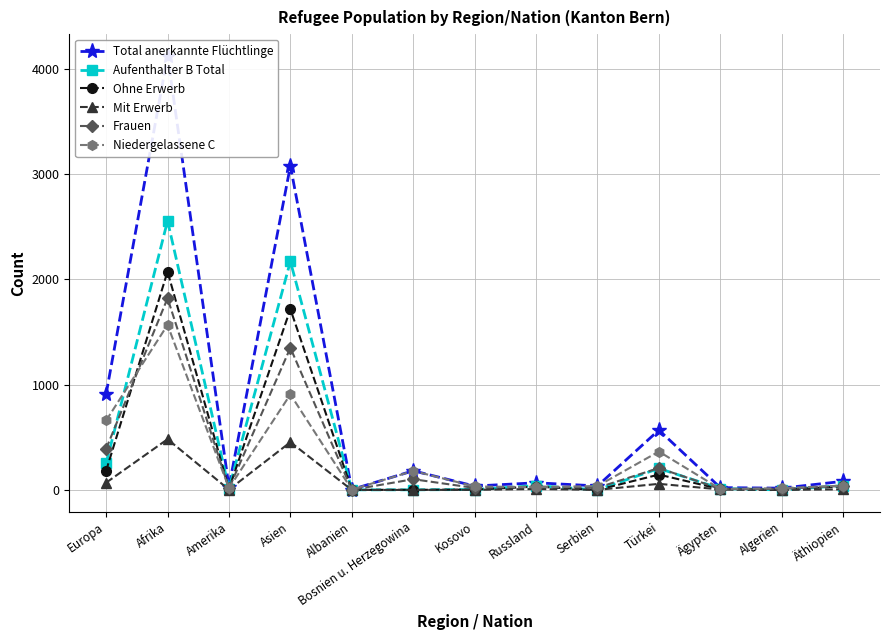

Where does the Niedergelassene C series first go above 37?

Europa